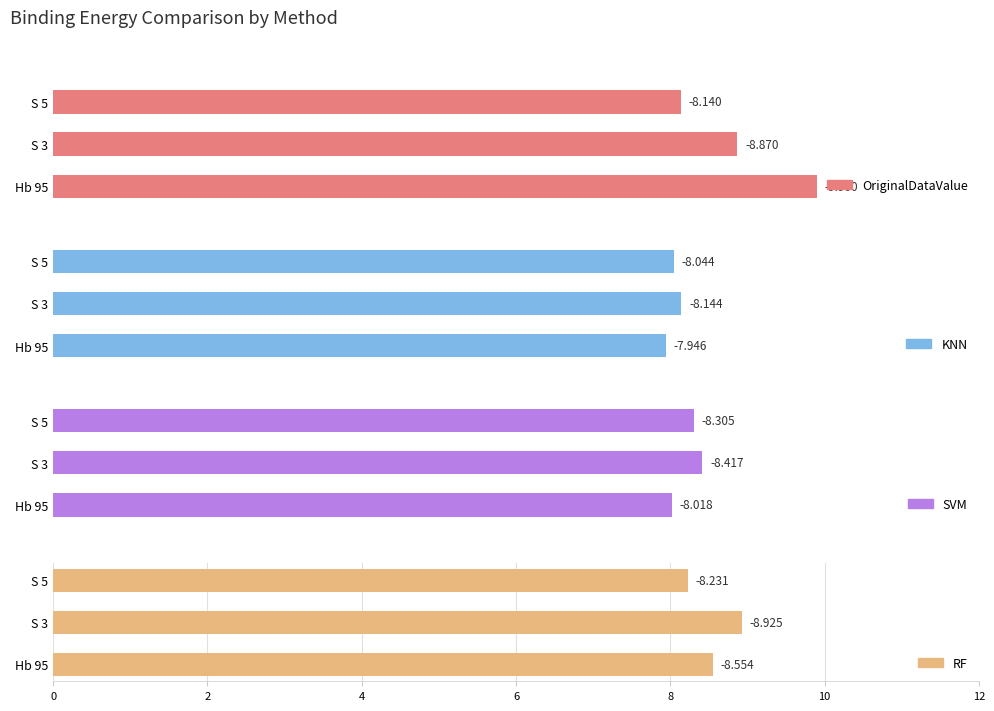

Are the bars horizontal?

Yes